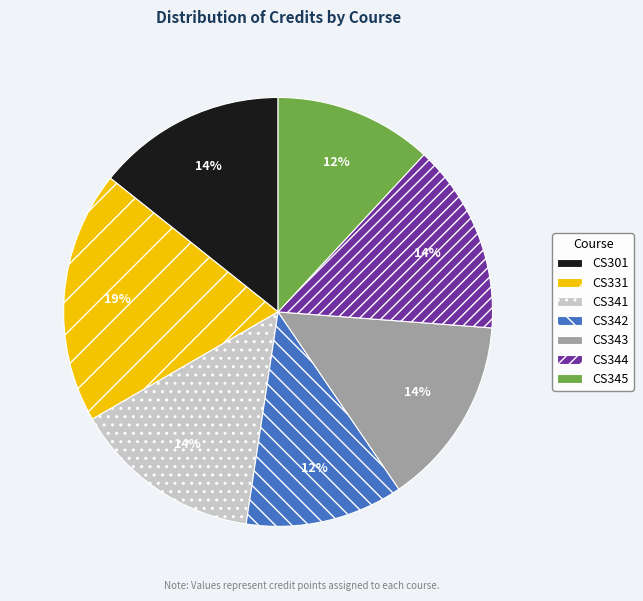

Is it true that CS341 is 14% of the pie?

True